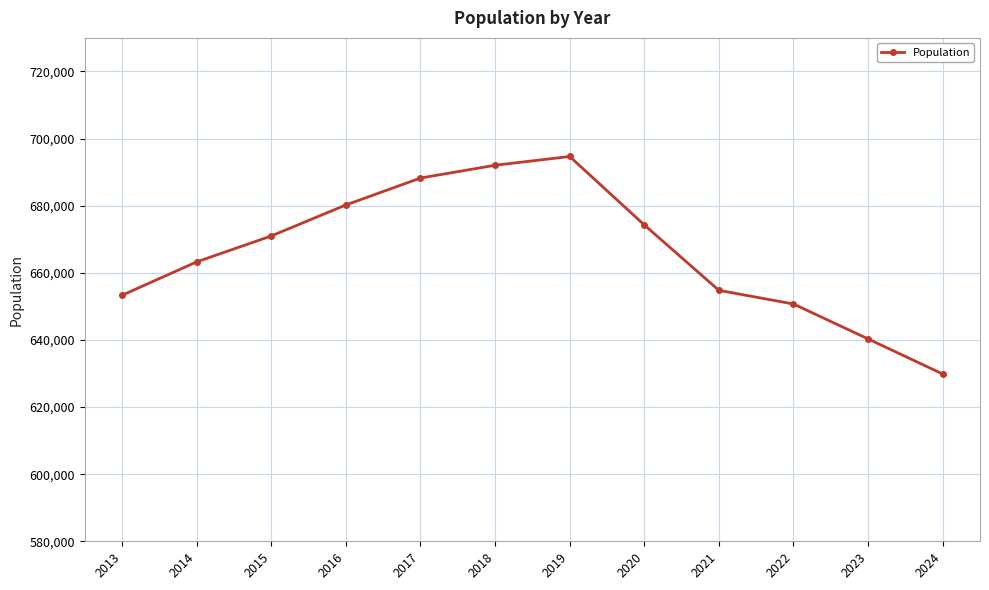

Rank the categories by value from lowest to highest.

2024, 2023, 2022, 2013, 2021, 2014, 2015, 2020, 2016, 2017, 2018, 2019